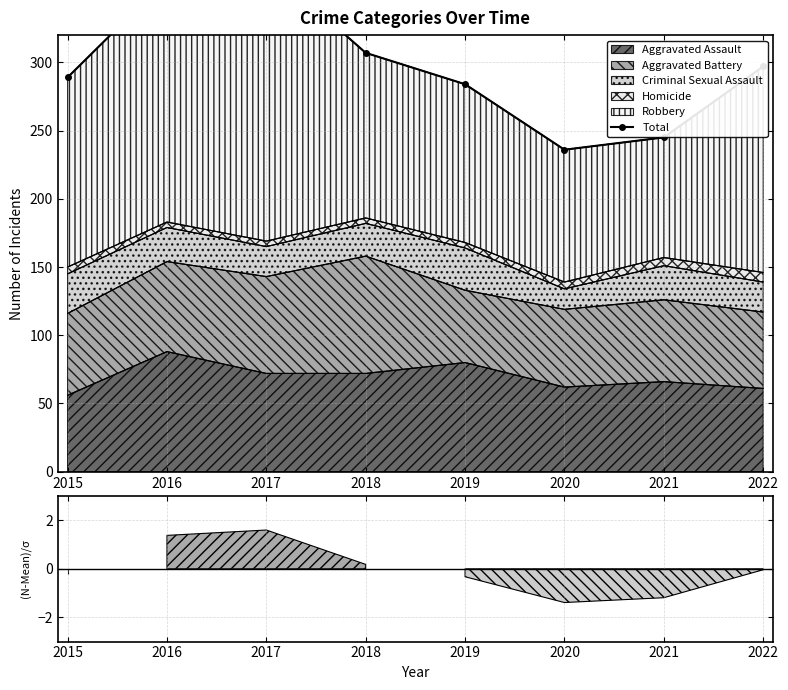

The chart shows a value of 428 at 2015. True or false?

False